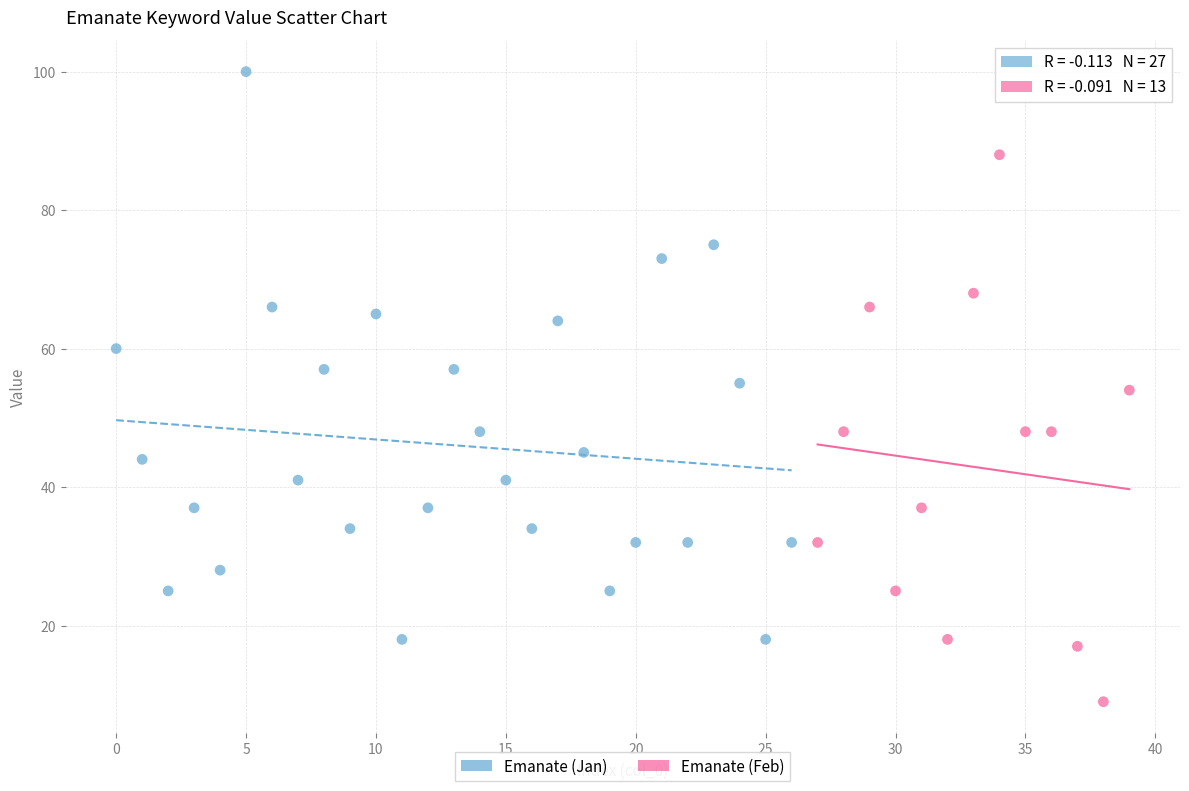

Which series contains the highest Y value?

Emanate (Jan)